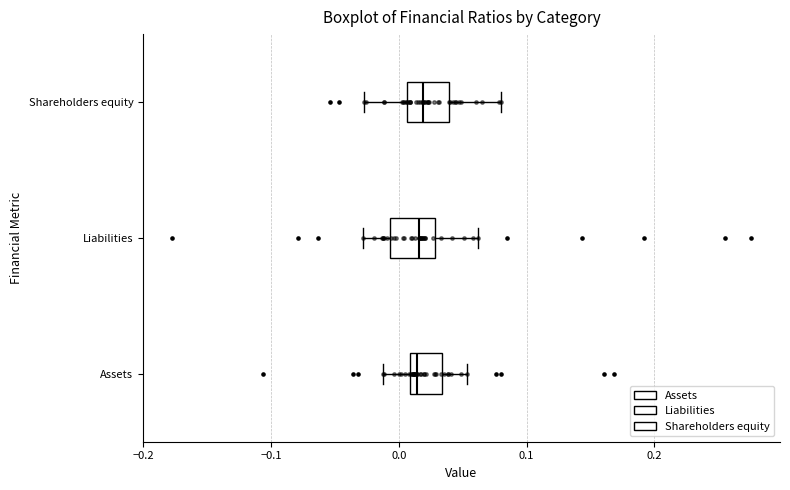

Reading bottom to top, read every box against the x-axis: the position of its median line, the range the box covers, and the ends of its whiskers. The values are not printed on the chart, so give them approximately, as read against the axis.

Assets: median 0.01 (just right of the box's left edge), box 0.01 to 0.03, whiskers -0.01 to 0.05
Liabilities: median 0.02, box -0.01 to 0.03, whiskers -0.03 to 0.06
Shareholders equity: median 0.02, box 0.01 to 0.04, whiskers -0.03 to 0.08